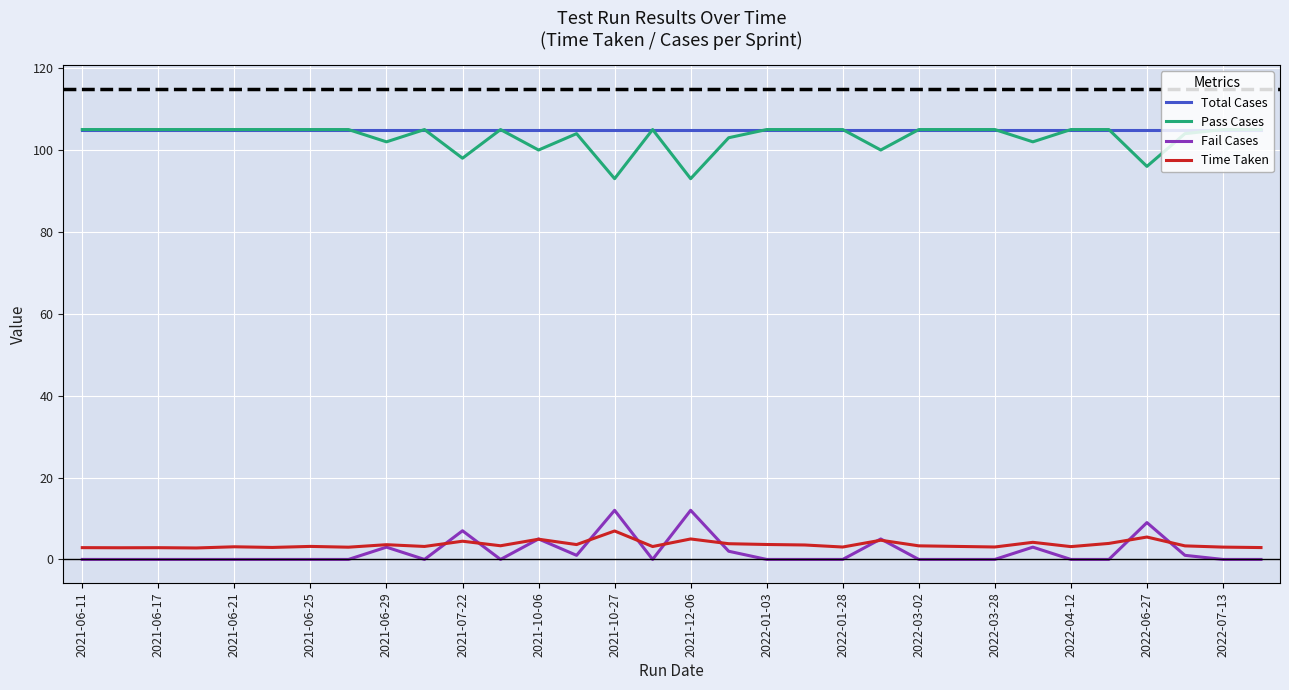

What is the maximum value for Fail Cases?

12.0